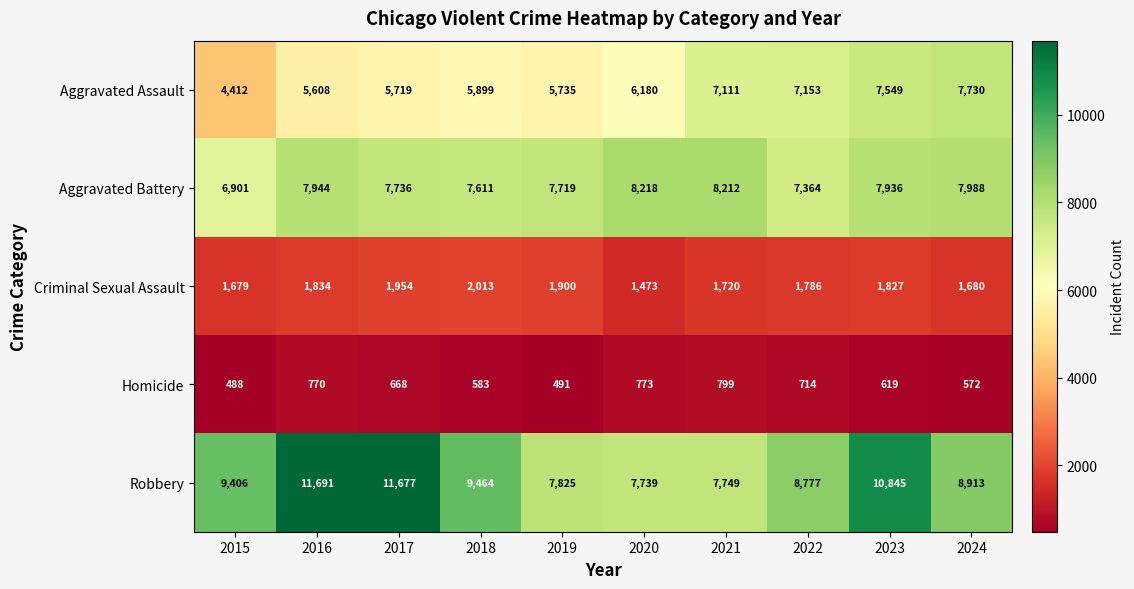

Rank the series by their maximum value, from highest to lowest.

Robbery, Aggravated Battery, Aggravated Assault, Criminal Sexual Assault, Homicide